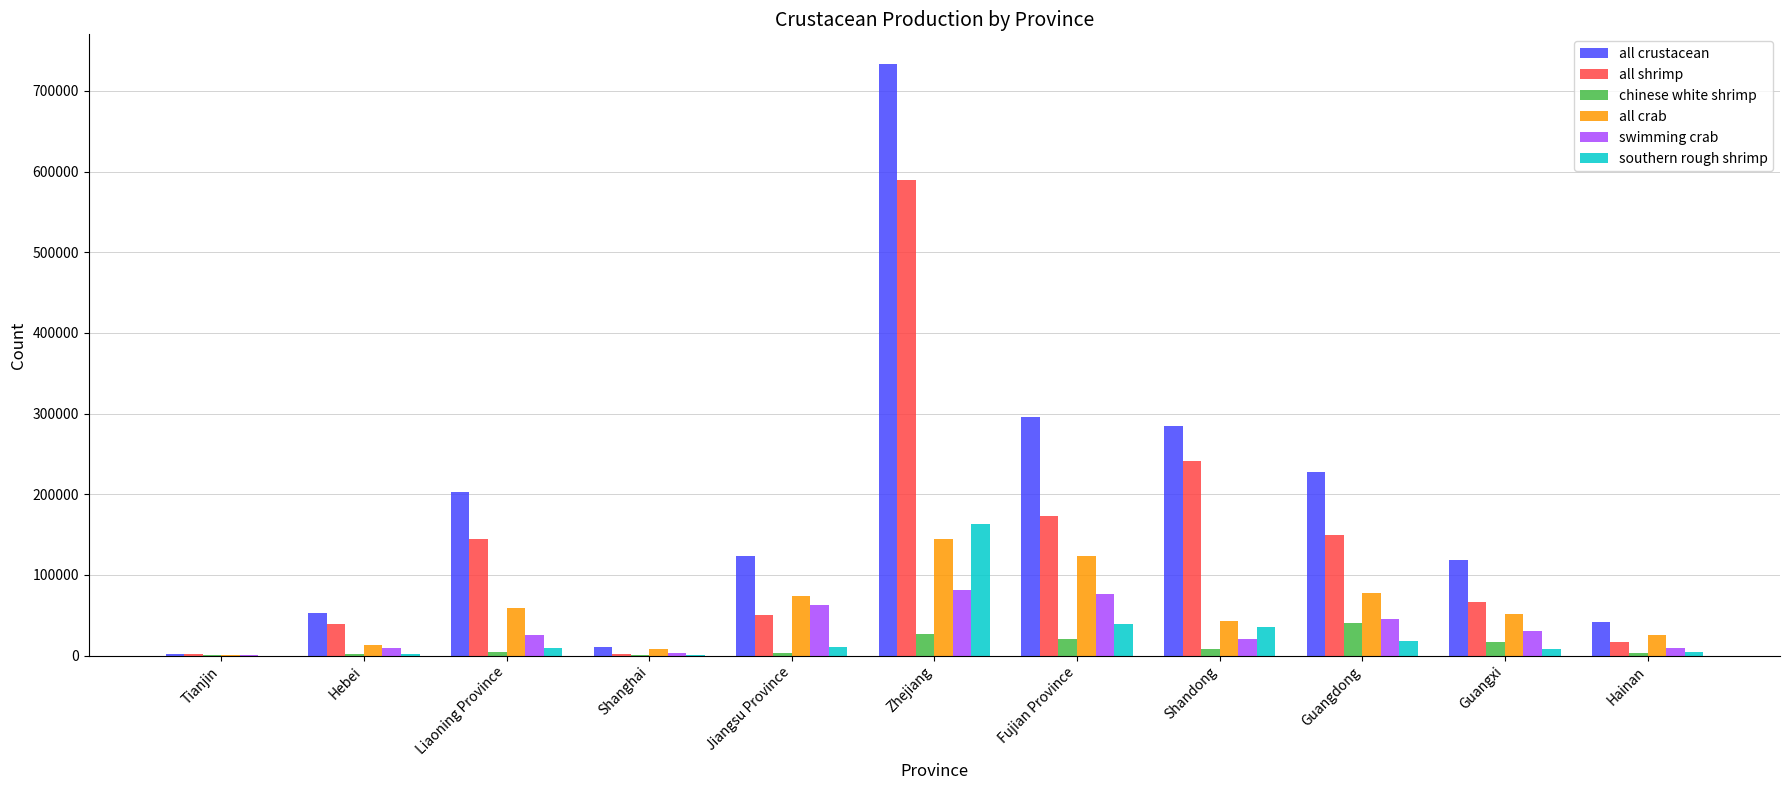

How many distinct data groups are displayed?

6